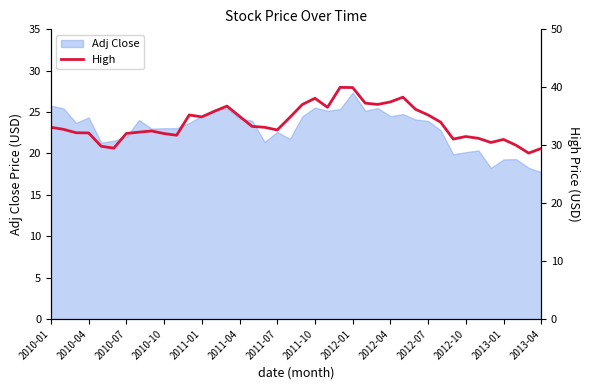

The value at 19 is 34.8. True or false?

True